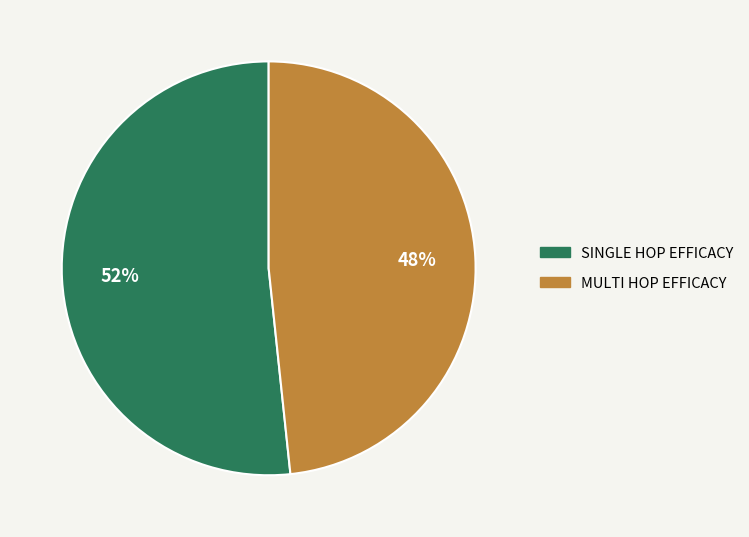

Does any single category account for the majority?

Yes